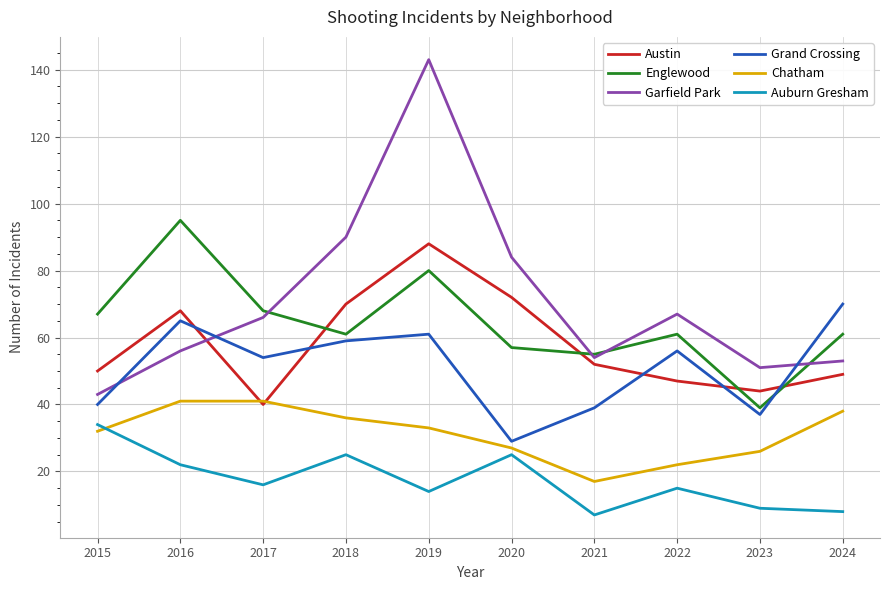

What is the spread (max minus min) of values at 2016?

73